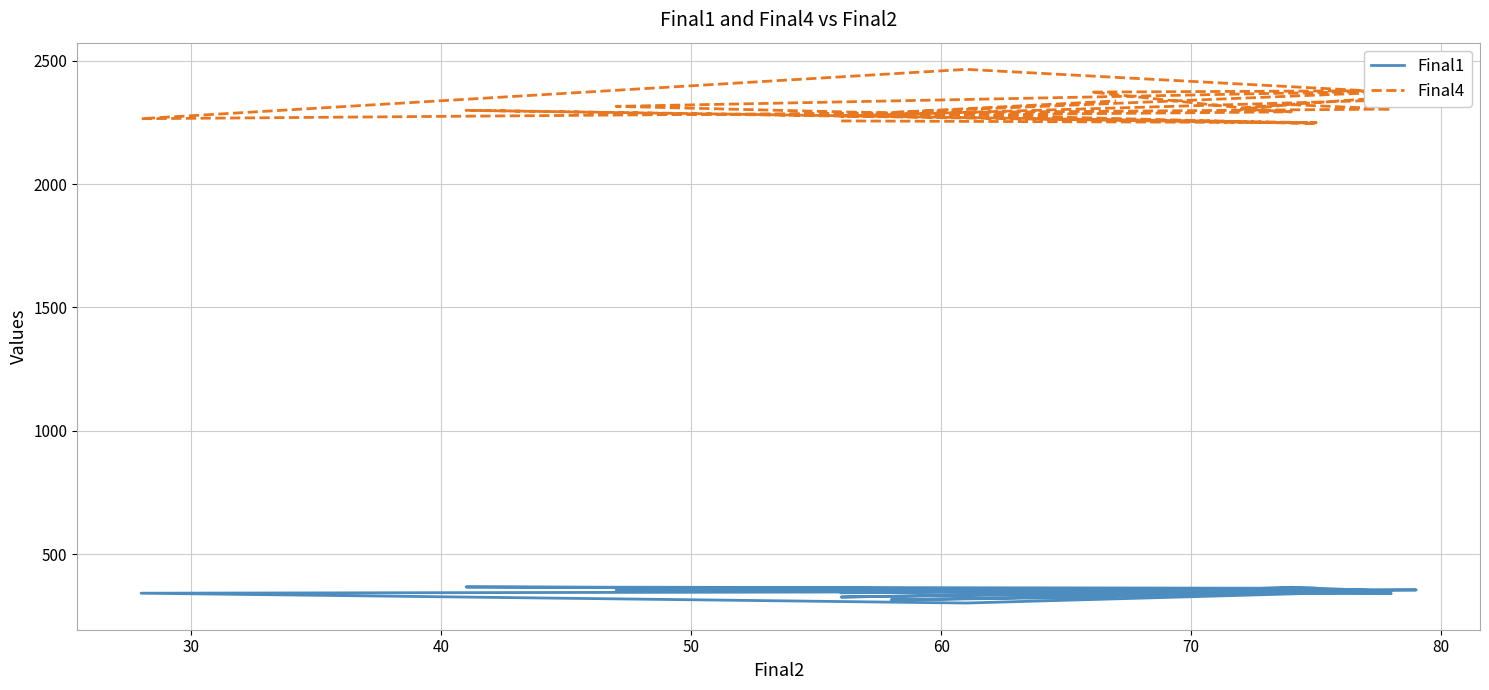

How many lines are shown in the chart?

2